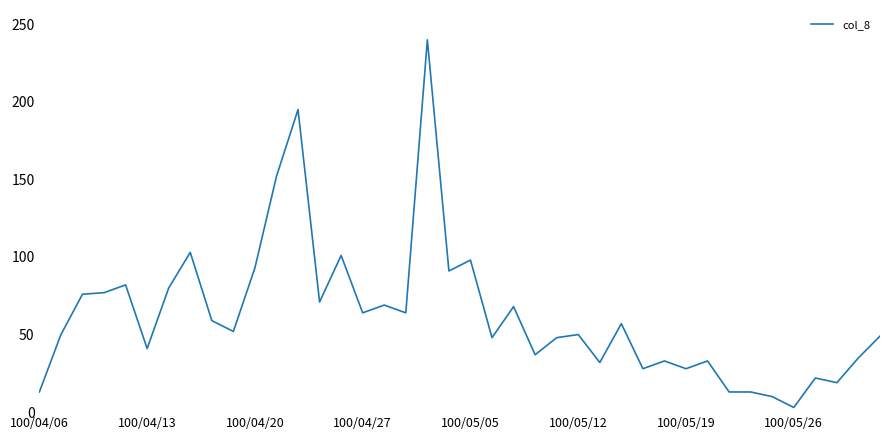

What is the greatest value displayed?

240